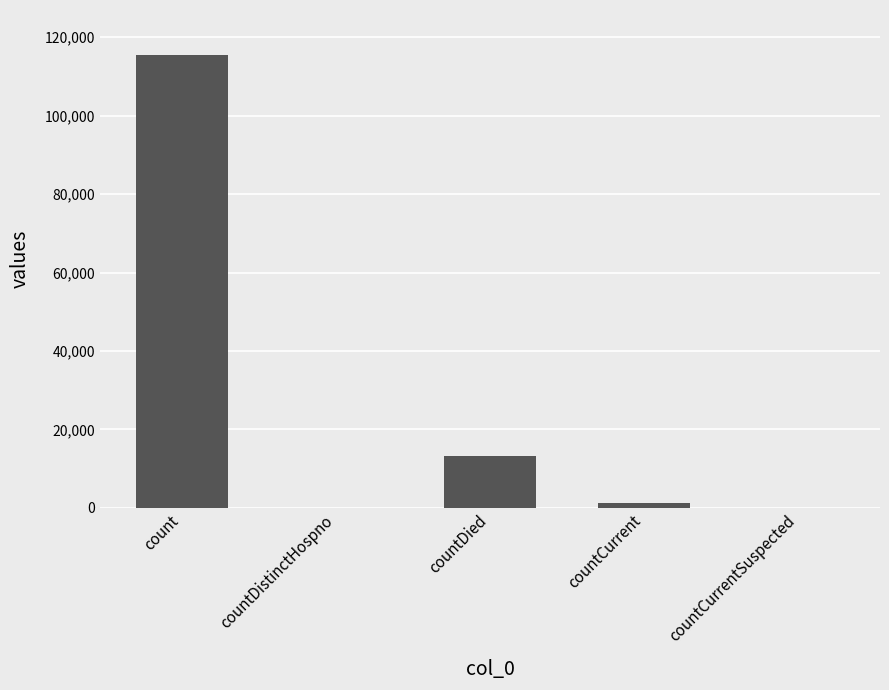

How many series are shown in this chart?

1